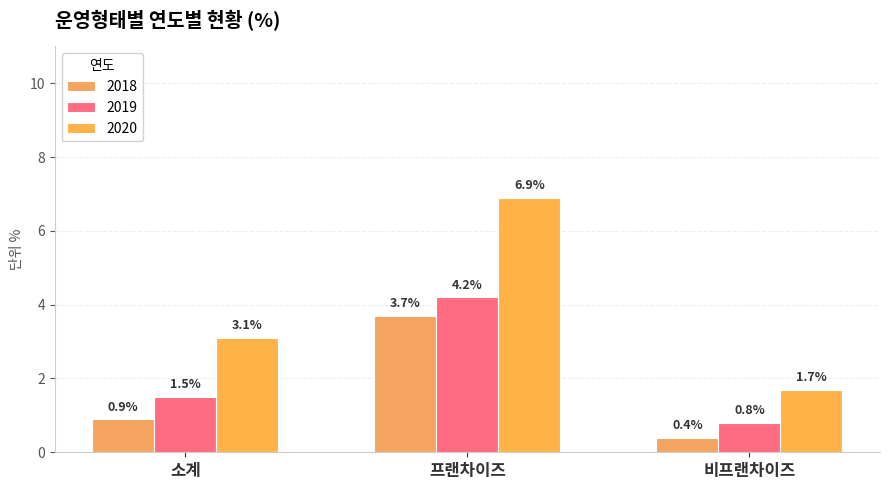

List the series in order of their peak value, highest first.

2020, 2019, 2018